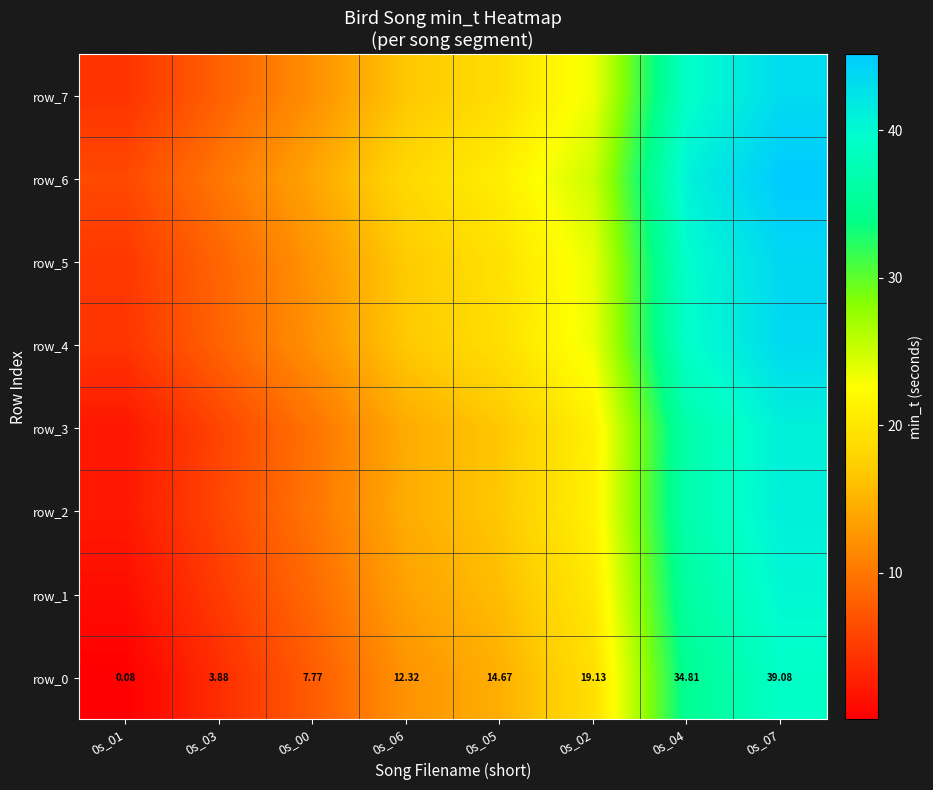

Where does the row_2 series first go above 16?

0s_05